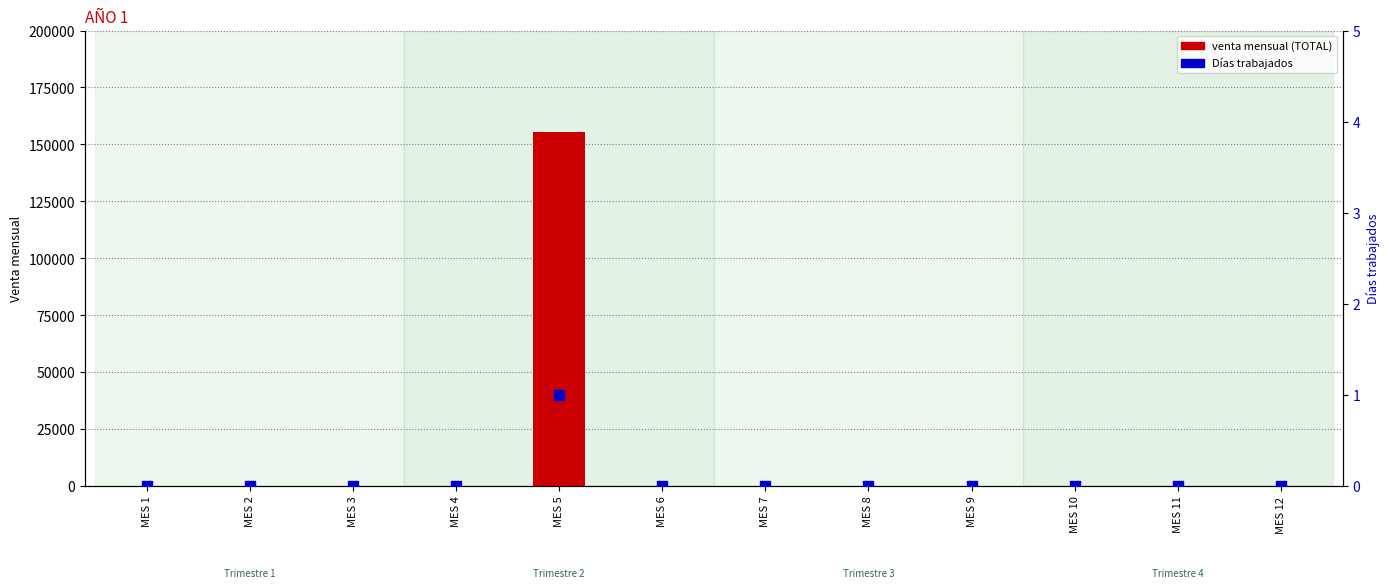

Which series has the largest total across all categories?

venta mensual (TOTAL)